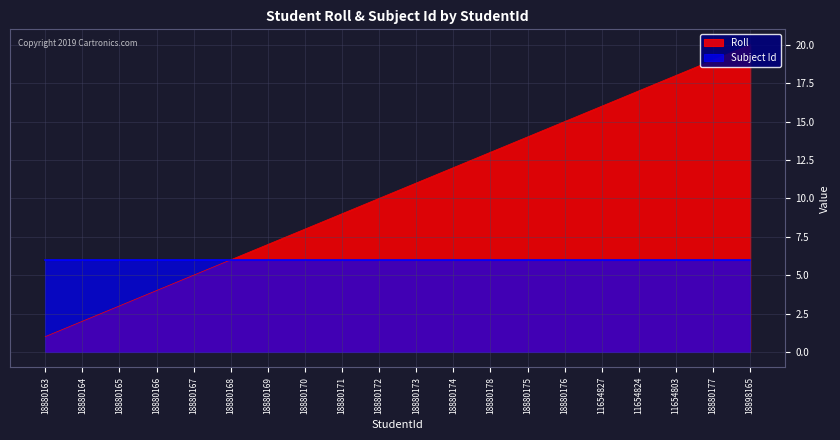

What is the smallest value displayed?

1